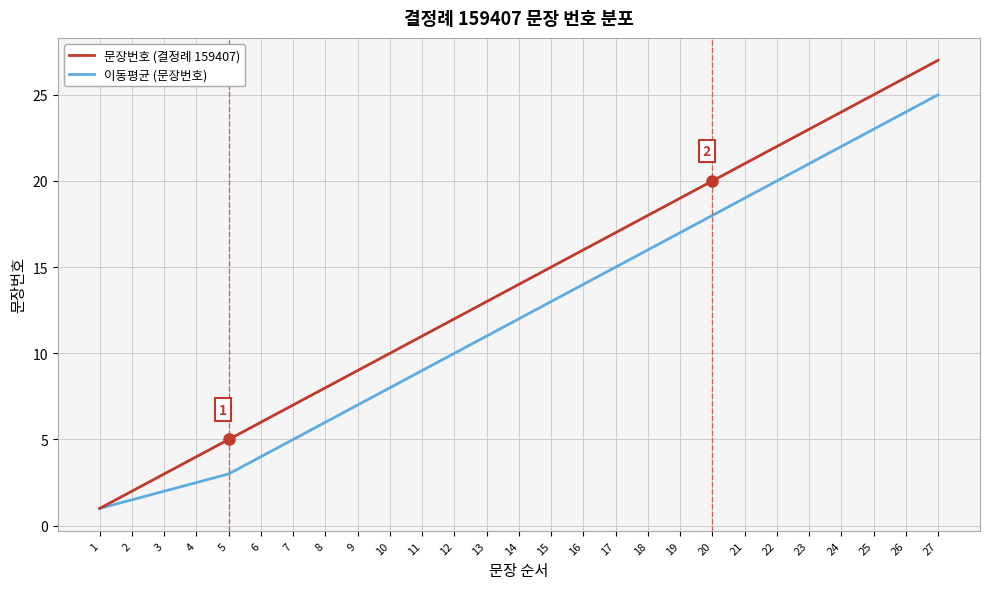

Reading left to right, list all the values displayed in this chart.

문장번호 (결정례 159407): 1.0	2.0	3.0	4.0	5.0	6.0	7.0	8.0	9.0	10.0	11.0	12.0	13.0	14.0	15.0	16.0	17.0	18.0	19.0	20.0	21.0	22.0	23.0	24.0	25.0	26.0	27.0
이동평균 (문장번호): 1.0	1.5	2.0	2.5	3.0	4.0	5.0	6.0	7.0	8.0	9.0	10.0	11.0	12.0	13.0	14.0	15.0	16.0	17.0	18.0	19.0	20.0	21.0	22.0	23.0	24.0	25.0